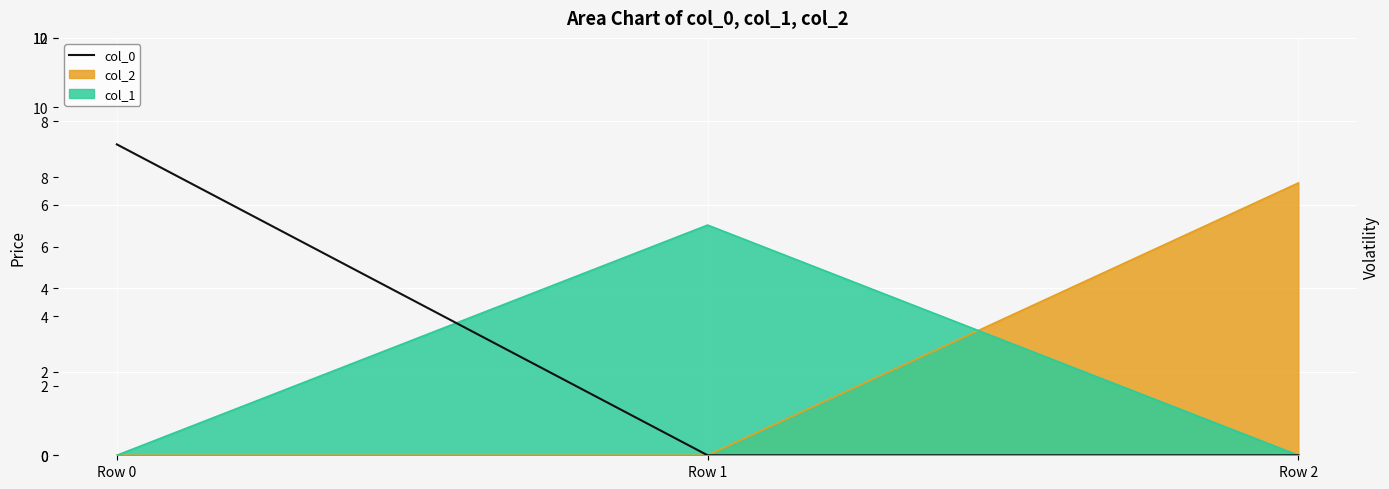

Where is the data nearest to the value 4?

Row 1